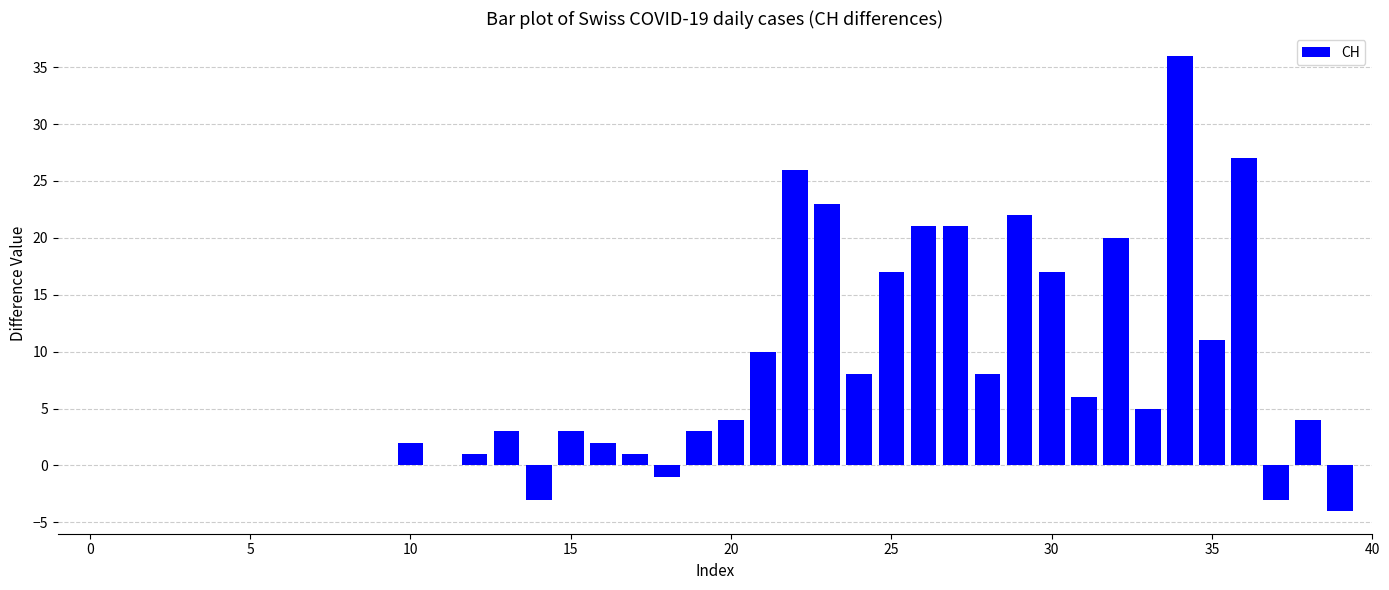

What is the maximum value shown in the chart?

36